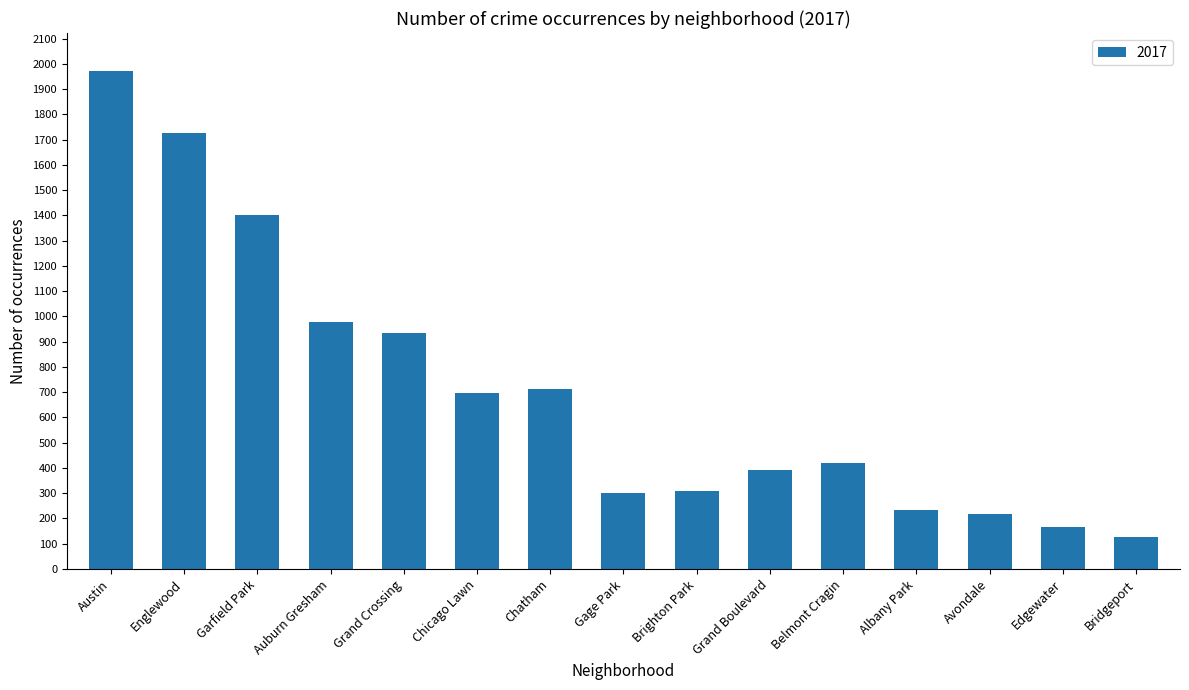

How many categories are shown in the chart?

15